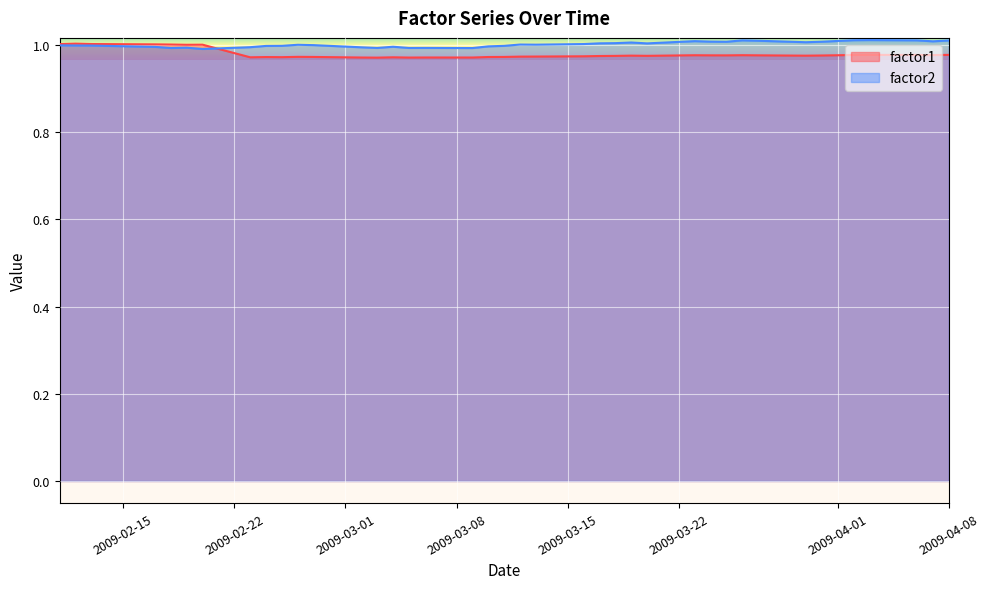

Reading left to right, what are all the values shown in this chart?

factor1: 2009-02-11=1.0	2009-02-12=1.0	2009-02-13=1.0	2009-02-17=1.0	2009-02-18=1.0	2009-02-19=1.0	2009-02-20=1.0	2009-02-23=1.0	2009-02-24=1.0	2009-02-25=1.0	2009-02-26=1.0	2009-02-27=1.0	2009-03-02=1.0	2009-03-03=1.0	2009-03-04=1.0	2009-03-05=1.0	2009-03-06=1.0	2009-03-09=1.0	2009-03-10=1.0	2009-03-11=1.0	2009-03-12=1.0	2009-03-13=1.0	2009-03-16=1.0	2009-03-17=1.0	2009-03-18=1.0	2009-03-19=1.0	2009-03-20=1.0	2009-03-23=1.0	2009-03-24=1.0	2009-03-25=1.0	2009-03-26=1.0	2009-03-27=1.0	2009-03-30=1.0	2009-03-31=1.0	2009-04-01=1.0	2009-04-02=1.0	2009-04-03=1.0	2009-04-06=1.0	2009-04-07=1.0	2009-04-08=1.0
factor2: 2009-02-11=1.0	2009-02-12=1.0	2009-02-13=1.0	2009-02-17=1.0	2009-02-18=1.0	2009-02-19=1.0	2009-02-20=1.0	2009-02-23=1.0	2009-02-24=1.0	2009-02-25=1.0	2009-02-26=1.0	2009-02-27=1.0	2009-03-02=1.0	2009-03-03=1.0	2009-03-04=1.0	2009-03-05=1.0	2009-03-06=1.0	2009-03-09=1.0	2009-03-10=1.0	2009-03-11=1.0	2009-03-12=1.0	2009-03-13=1.0	2009-03-16=1.0	2009-03-17=1.0	2009-03-18=1.0	2009-03-19=1.0	2009-03-20=1.0	2009-03-23=1.0	2009-03-24=1.0	2009-03-25=1.0	2009-03-26=1.0	2009-03-27=1.0	2009-03-30=1.0	2009-03-31=1.0	2009-04-01=1.0	2009-04-02=1.0	2009-04-03=1.0	2009-04-06=1.0	2009-04-07=1.0	2009-04-08=1.0